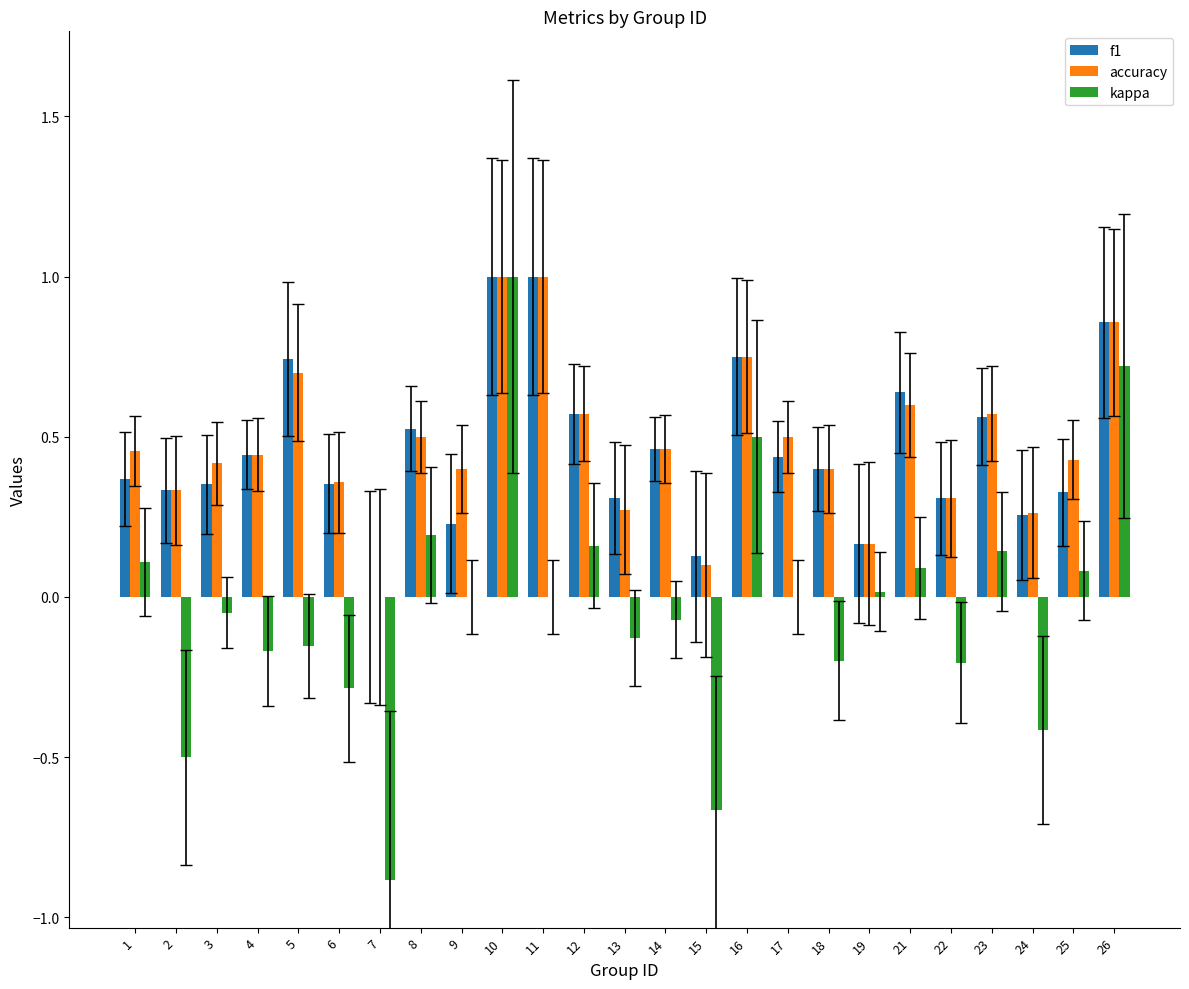

How many data points does each series have?

25